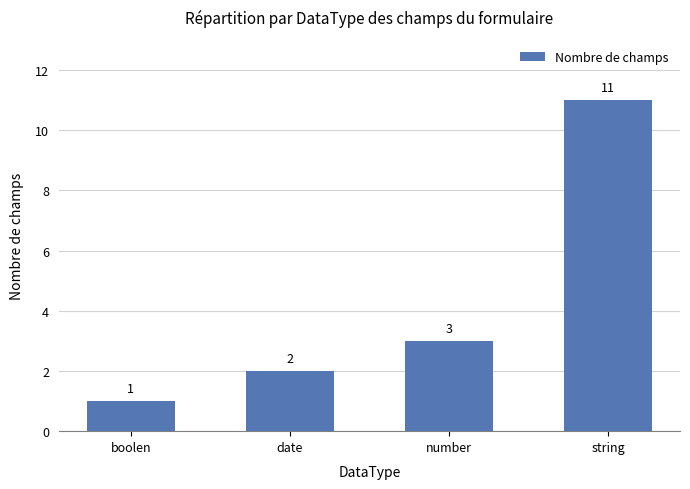

Rank the categories by value from highest to lowest.

string, number, date, boolen